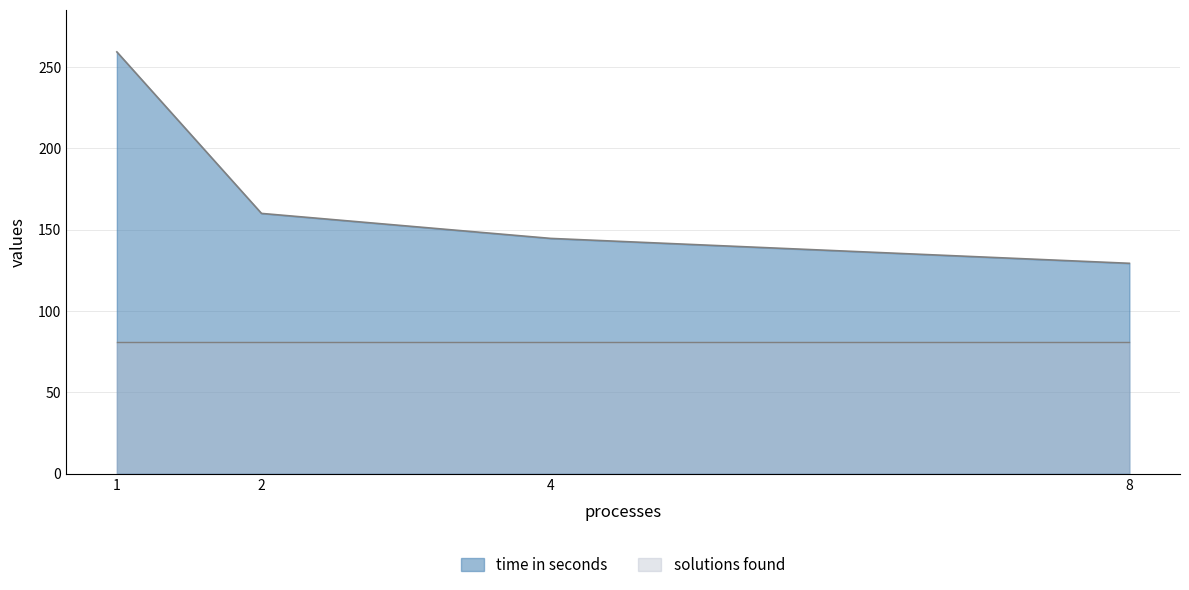

How many lines are shown in the chart?

2